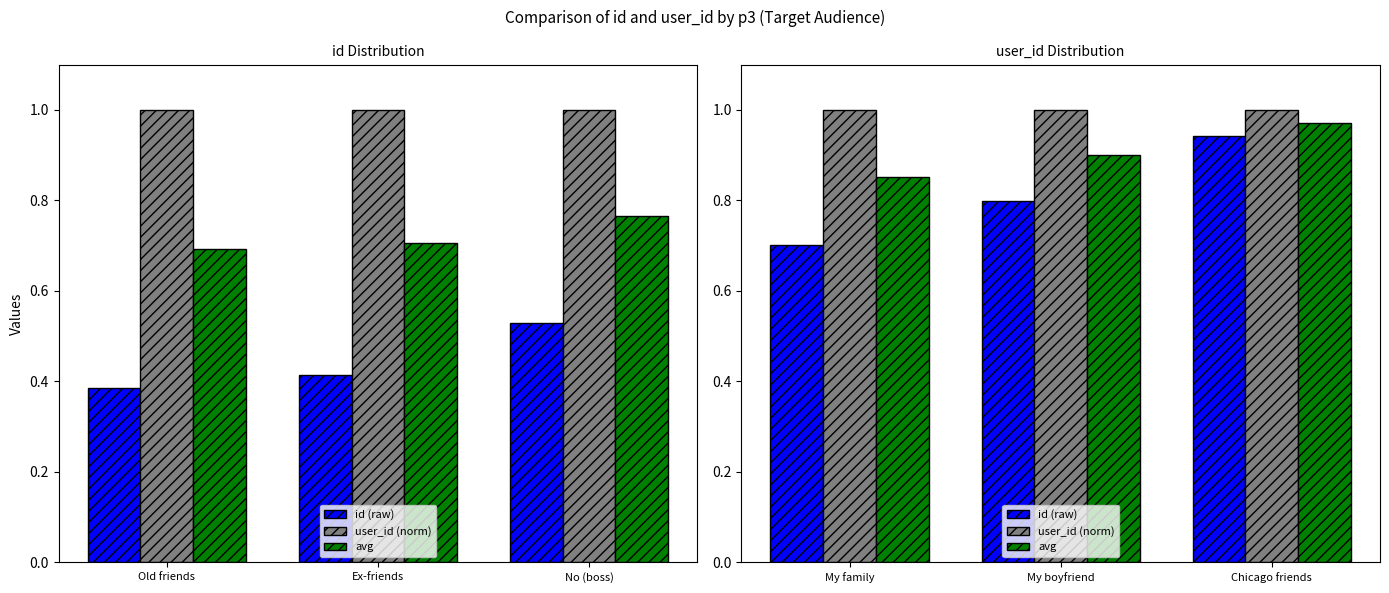

Rank the series at Chicago friends from highest to lowest value.

user_id (norm), avg, id (raw)